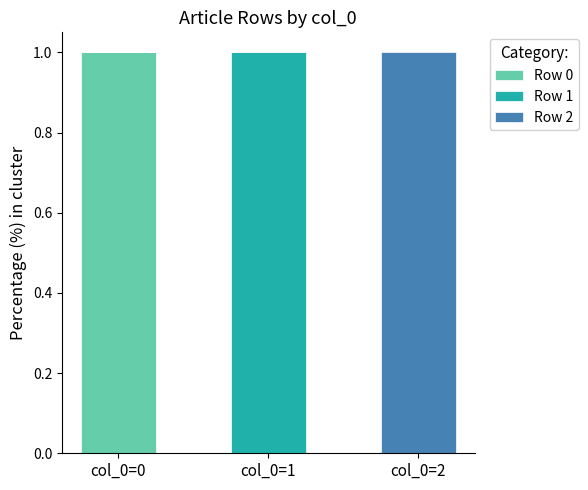

The value of Row 0 at col_0=1 is 0. True or false?

True